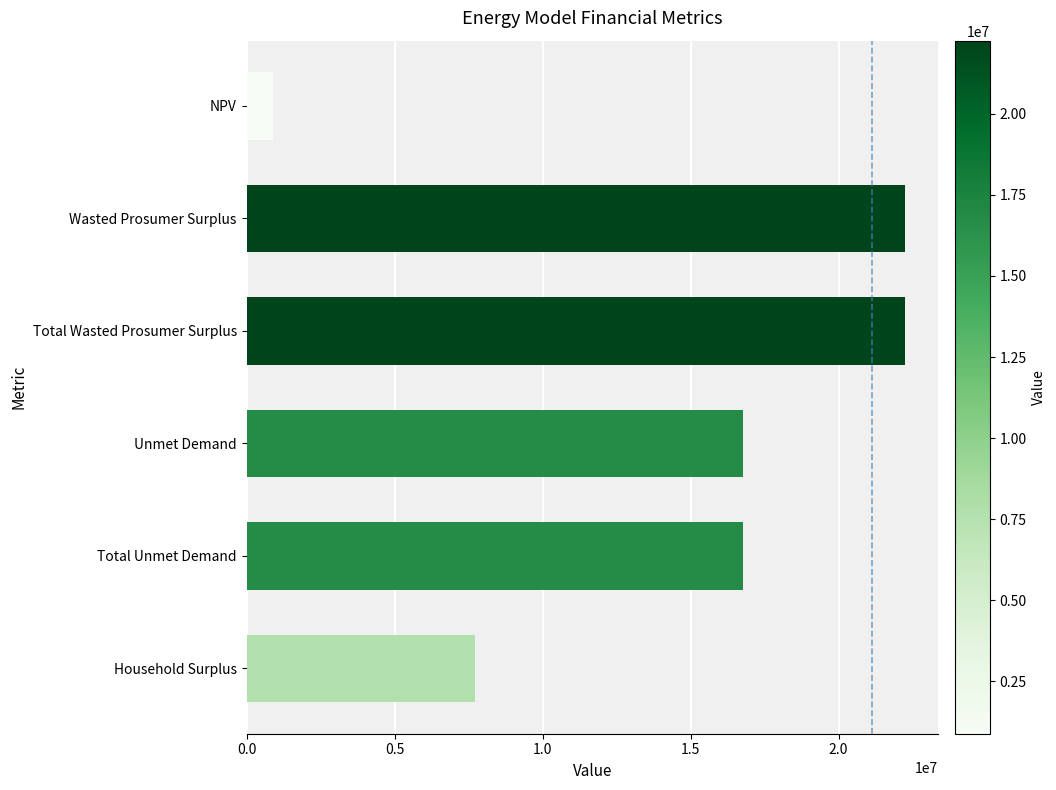

Which label corresponds to the smallest value in the chart?

NPV